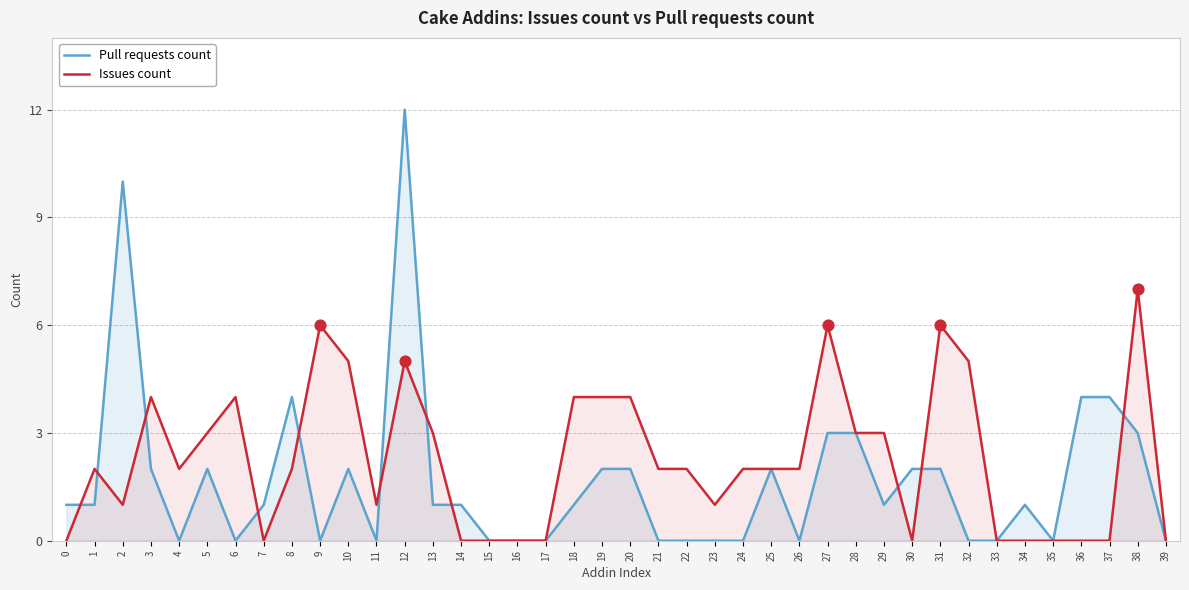

At which category is the sum across all series the highest?

12